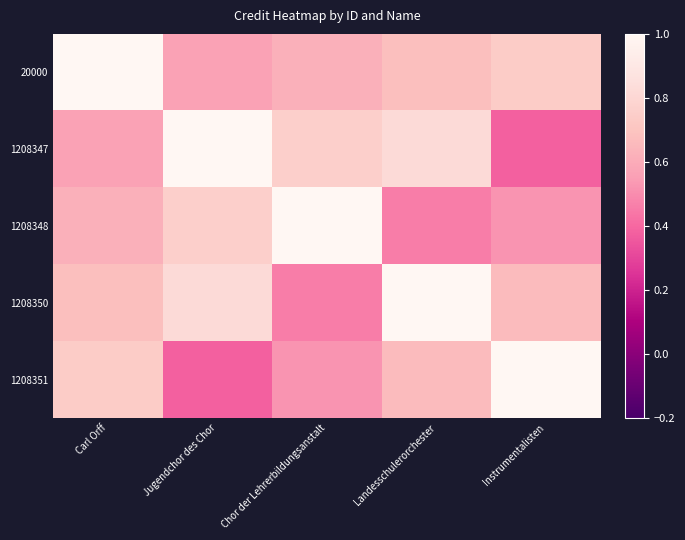

At which category is the sum across all series the highest?

Landesschulerorchester